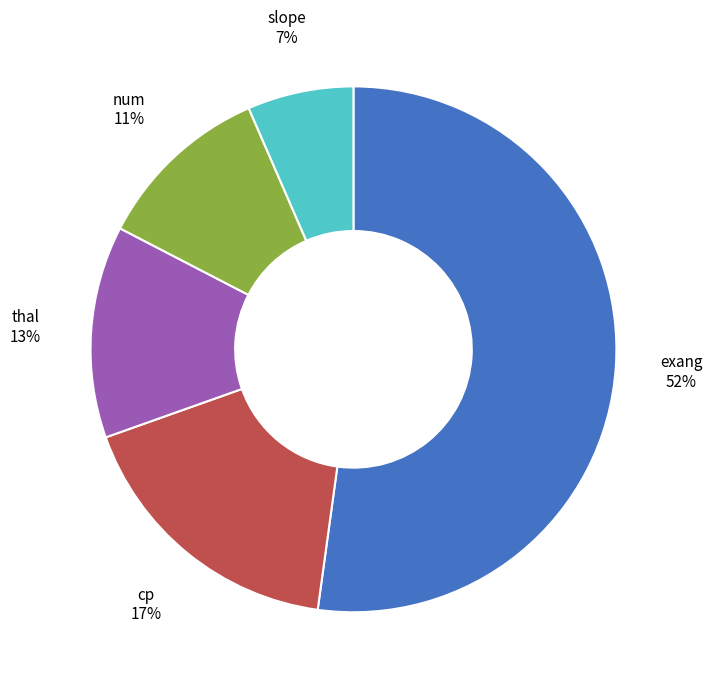

Is there a majority slice in this chart?

Yes